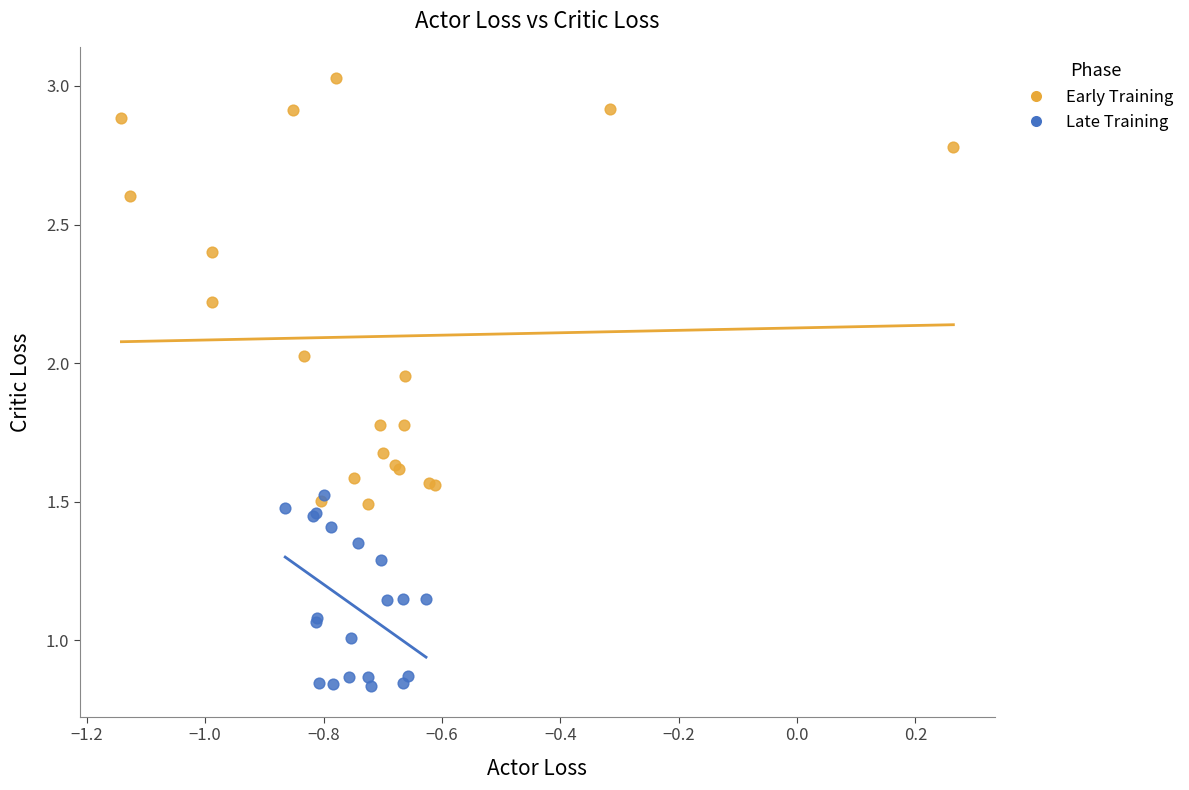

Which series has the largest Y range (max minus min)?

Early Training